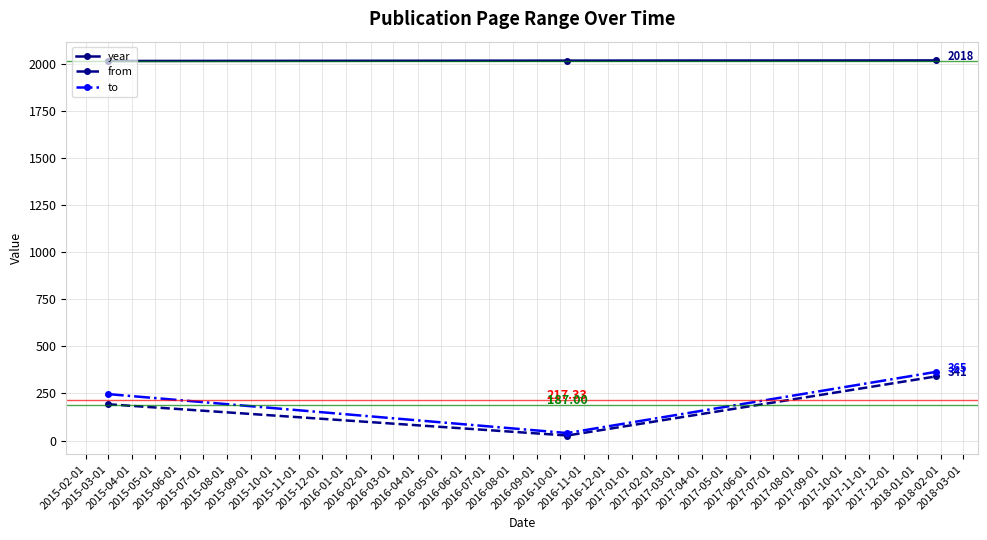

What is the value of the from point at the 3rd from the left?

341